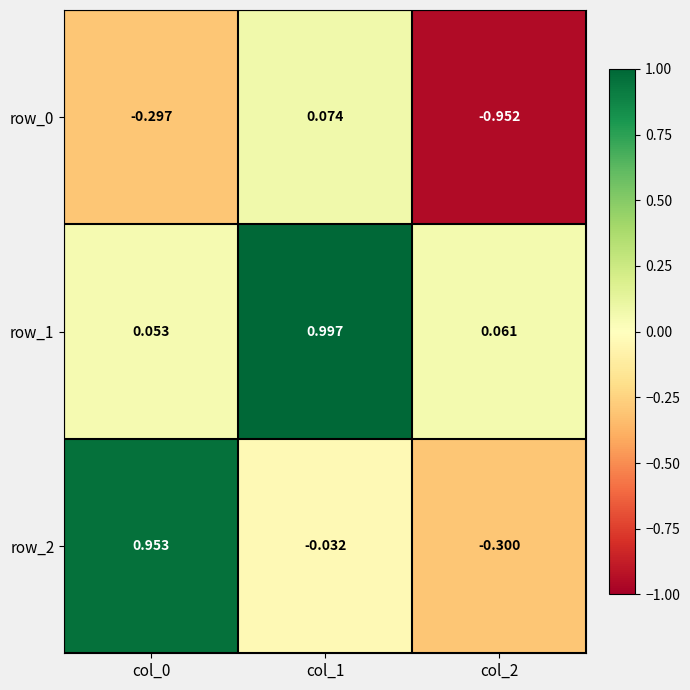

Is the value of row_0 at col_0 greater than the value of row_2 at col_0?

No